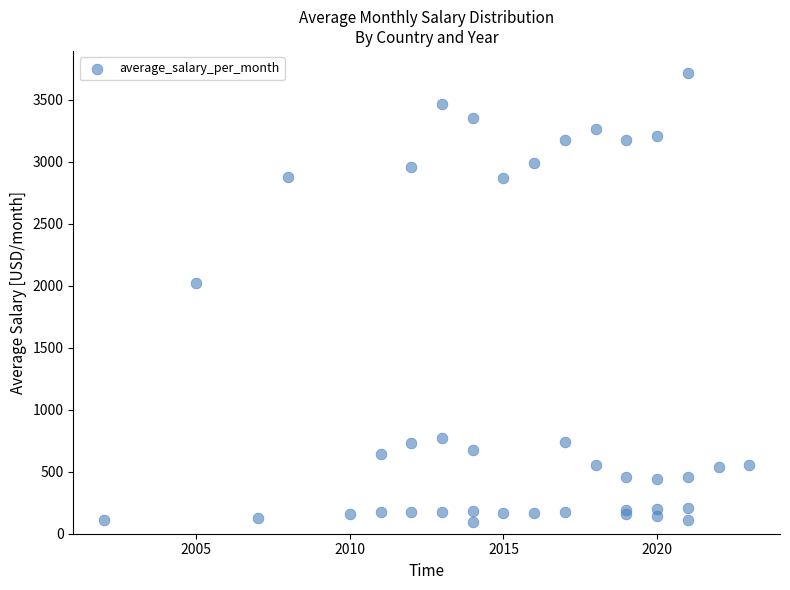

What Y value in the scatter plot is closest to 1905?

2024.4